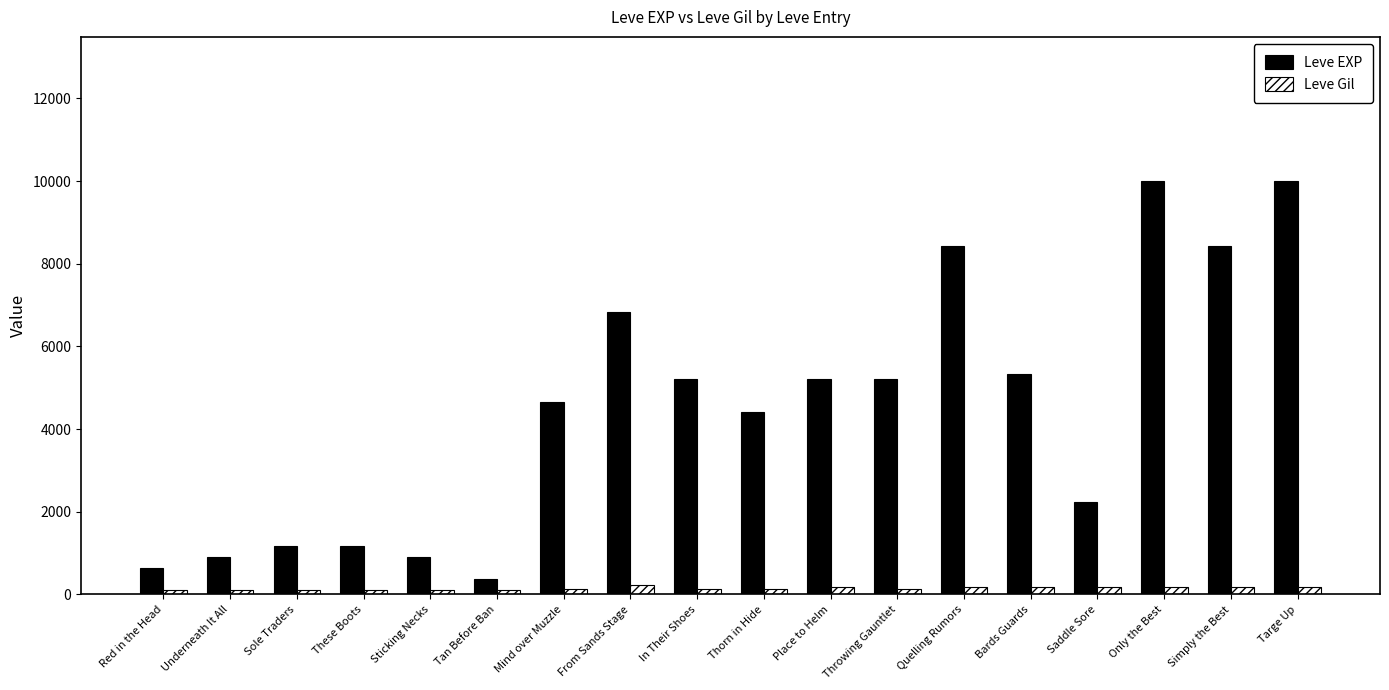

Which series changed the most between Throwing Gauntlet and Targe Up?

Leve EXP